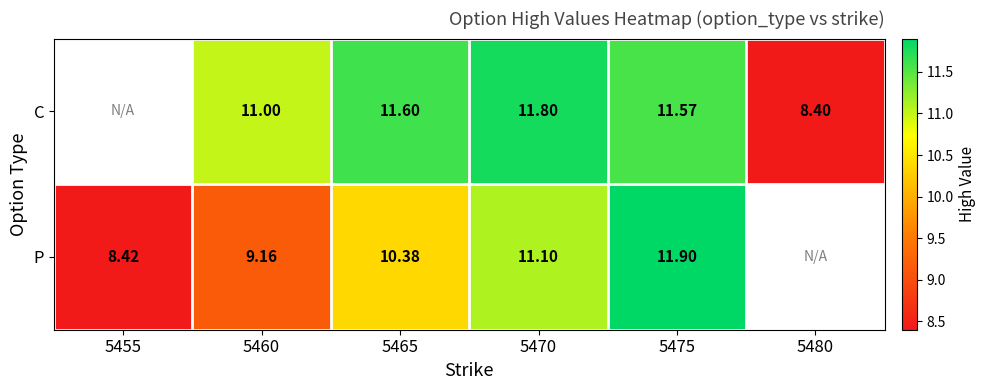

How many categories are shown in the chart?

6